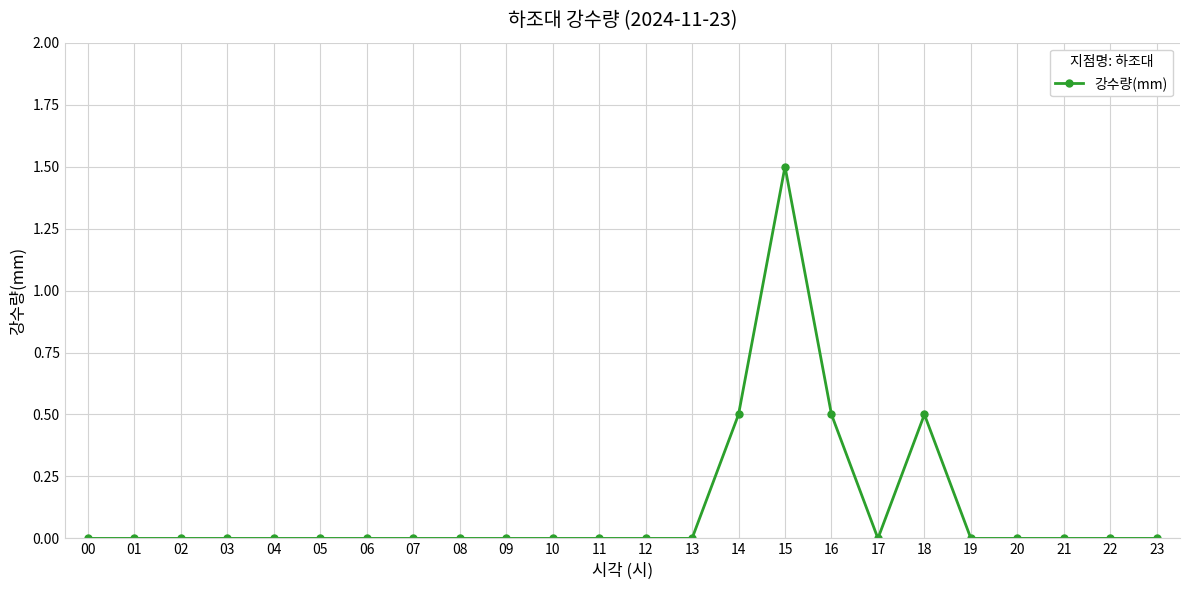

True or false: the data shows 0.0 at 11.

True